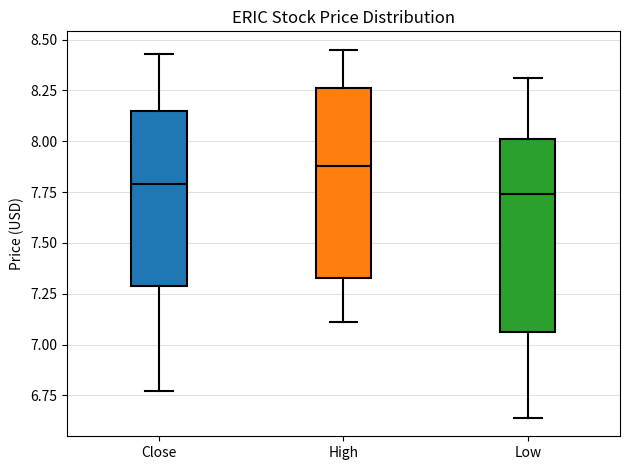

Reading left to right, read every box against the y-axis: the position of its median line, the range the box covers, and the ends of its whiskers. The values are not printed on the chart, so give them approximately, as read against the axis.

Close: median 7.80, box 7.30 to 8.15, whiskers 6.75 to 8.45
High: median 7.90, box 7.35 to 8.25, whiskers 7.10 to 8.45
Low: median 7.75, box 7.05 to 8.00, whiskers 6.65 to 8.30